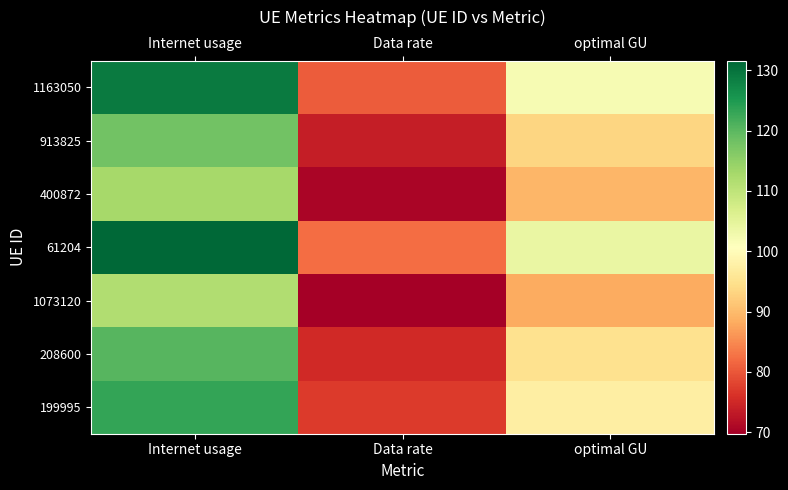

At Internet usage, list the series in order from smallest to largest.

1073120, 400872, 913825, 208600, 199995, 1163050, 61204